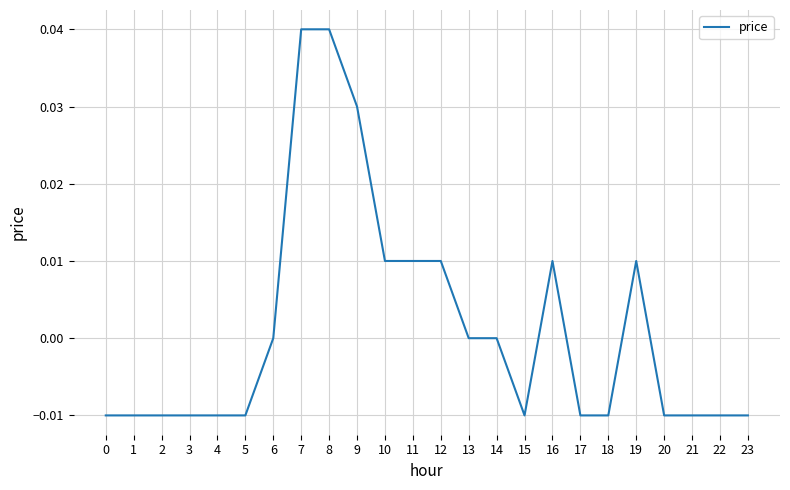

Which has a higher value, 6 or 5?

6